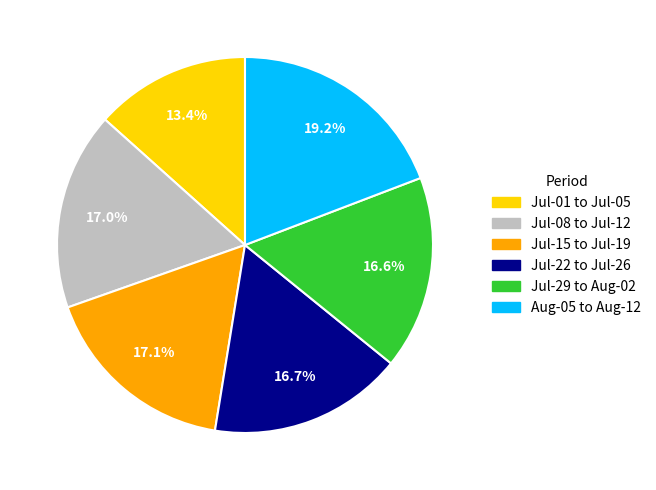

Which has a higher value, Jul-01 to Jul-05 or Aug-05 to Aug-12?

Aug-05 to Aug-12